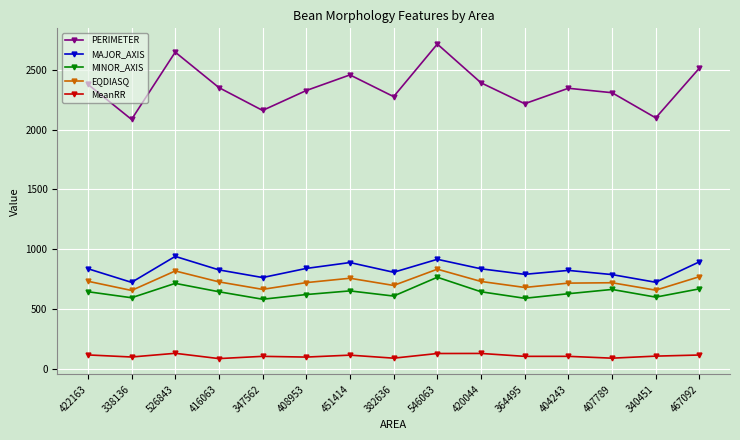

What is the sum of all PERIMETER values?

35271.6